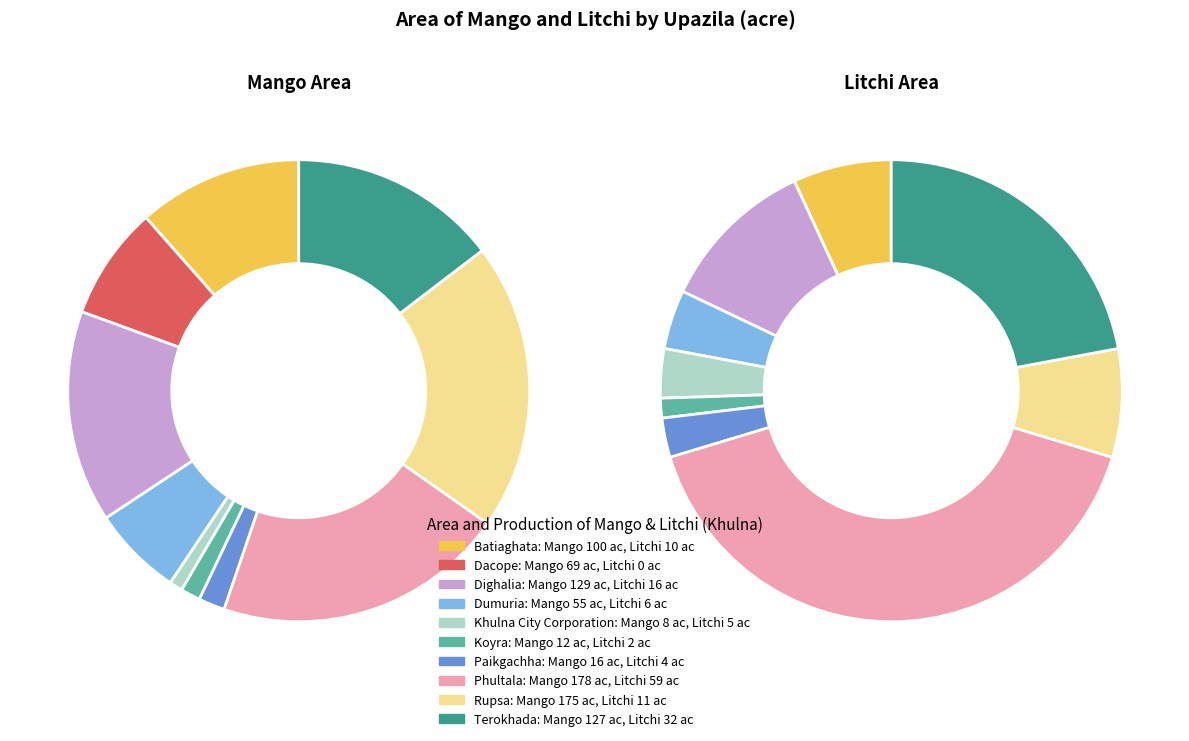

To the nearest percent, what is the difference between the largest and smallest slice percentages?

41%